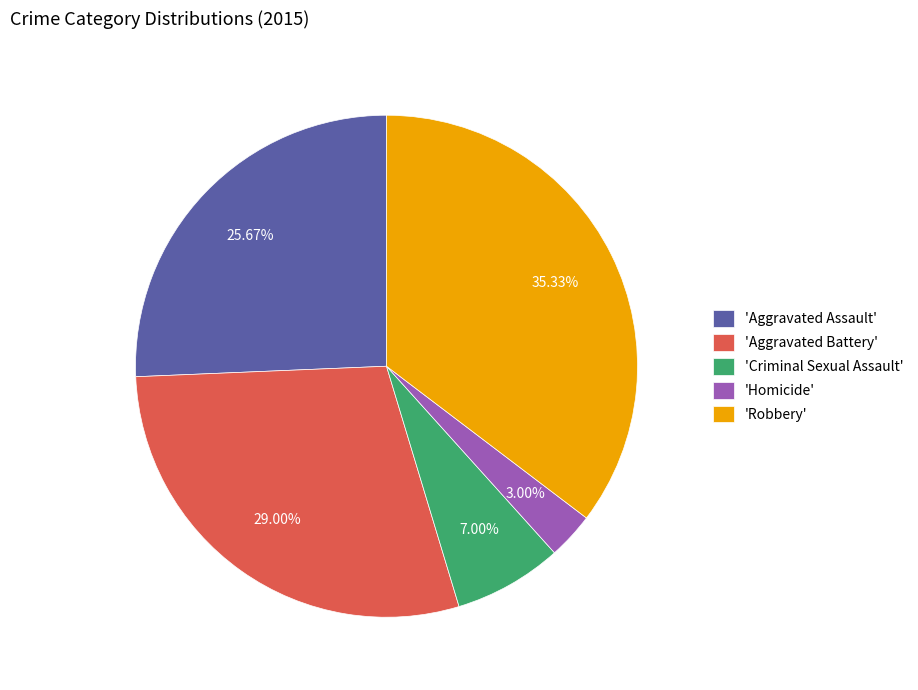

To the nearest percent, what is the difference between the largest and smallest slice percentages?

32%